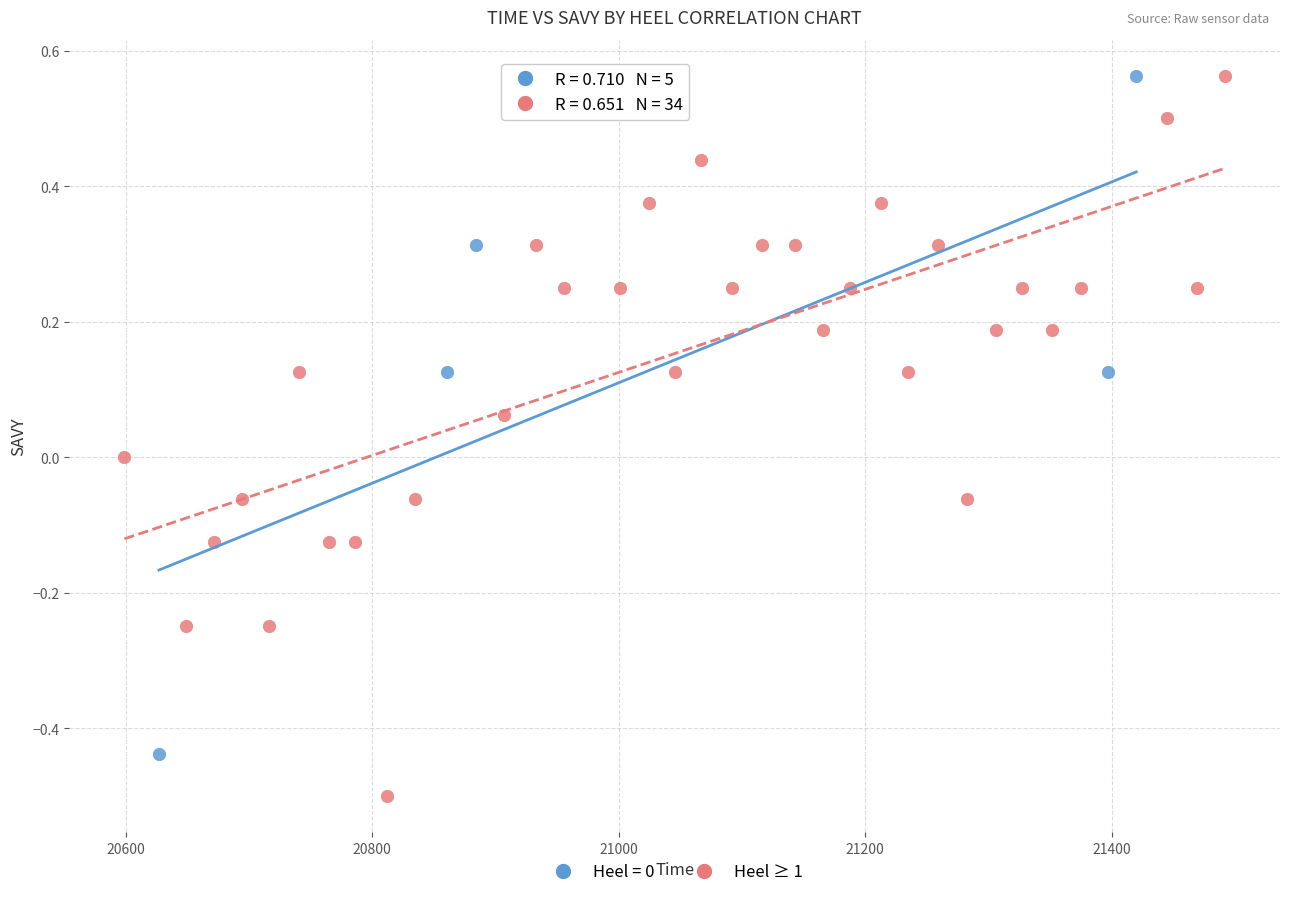

Which series contains the lowest Y value?

Heel ≥ 1